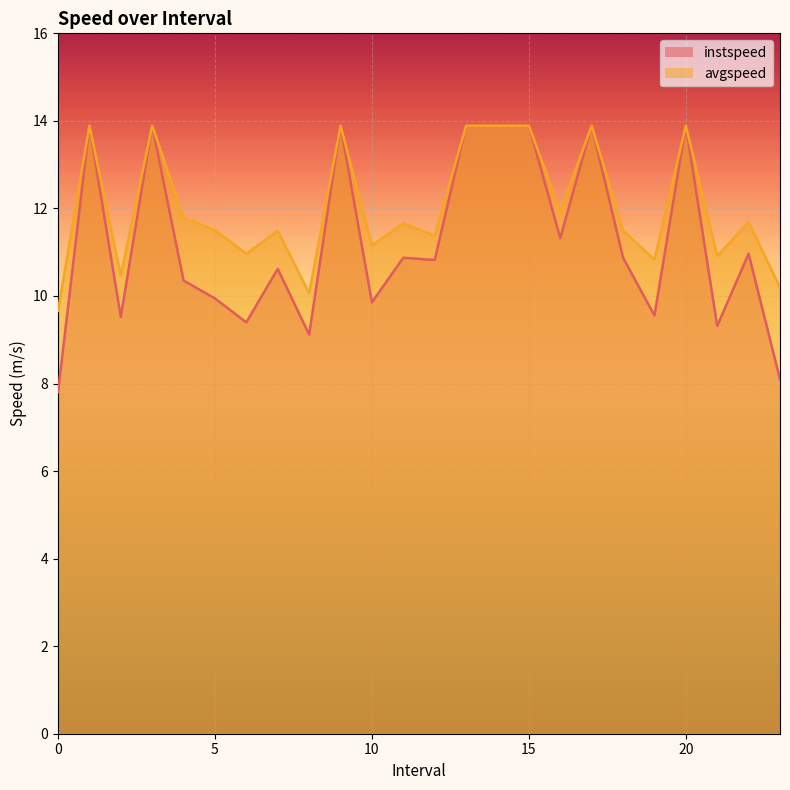

True or false: instspeed and avgspeed intersect in this chart.

False